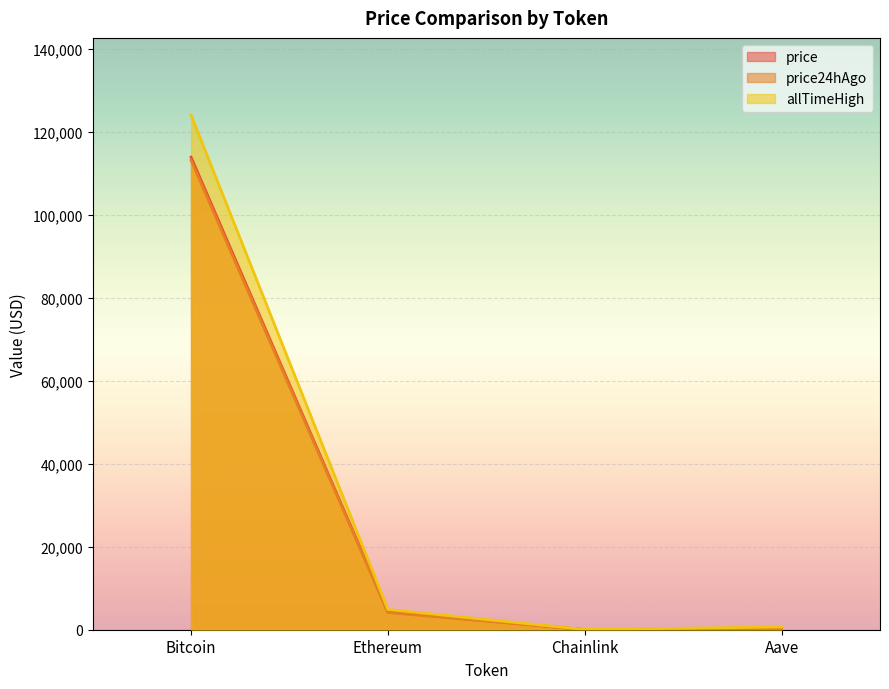

The allTimeHigh series shows 4878.3 at Ethereum. True or false?

True